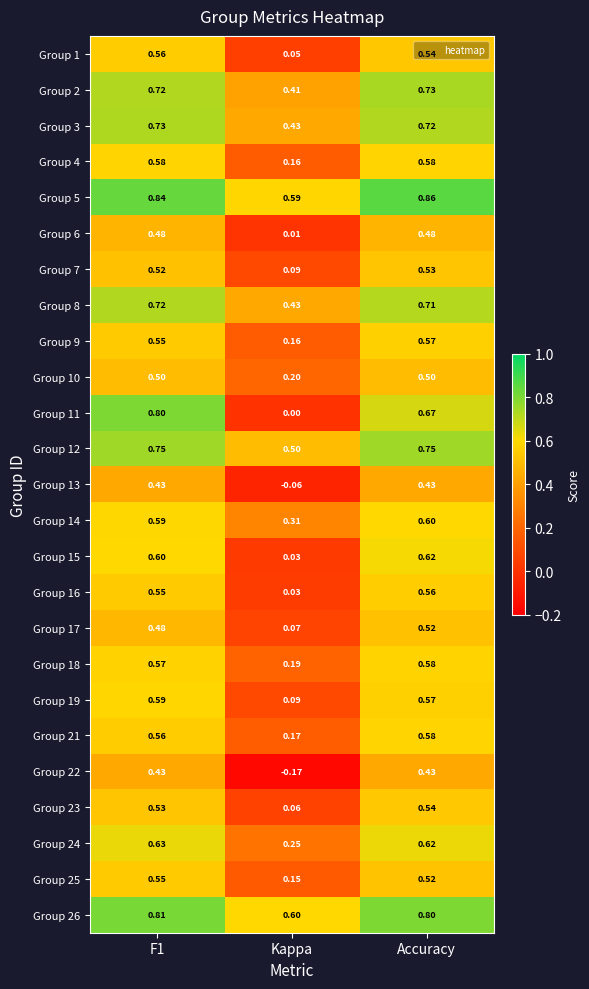

At which label is Group 2 closest to 0?

Kappa